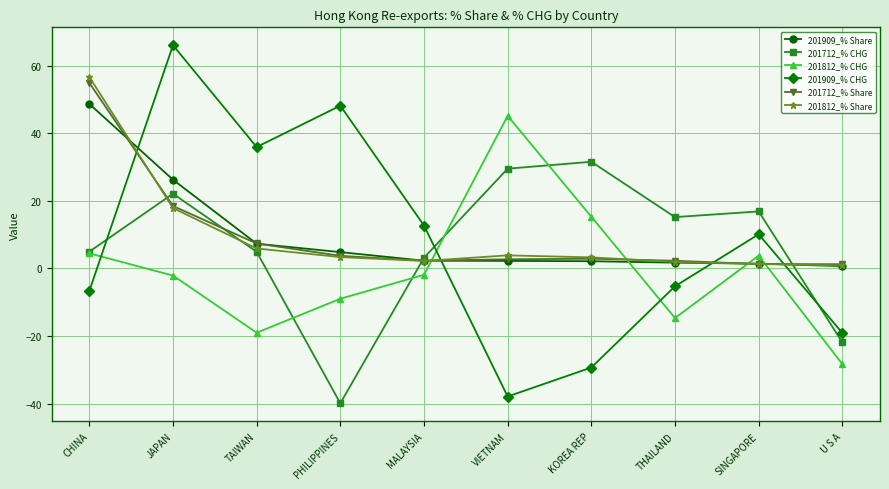

Which label corresponds to the smallest value in the chart?

PHILIPPINES